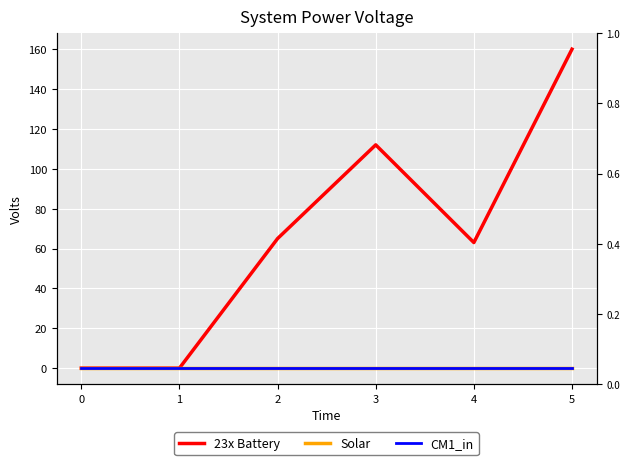

Which series has the largest range (max minus min)?

23x Battery